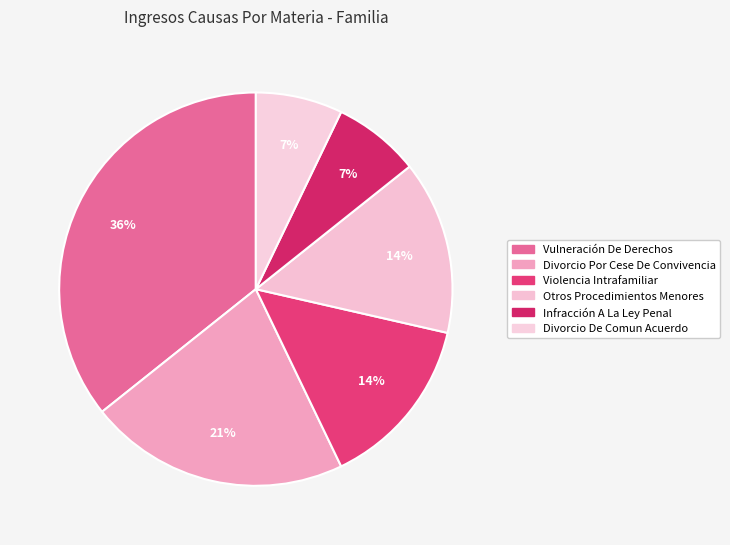

To the nearest percent, what is the combined percentage of Vulneración De Derechos and Otros Procedimientos Menores?

50%